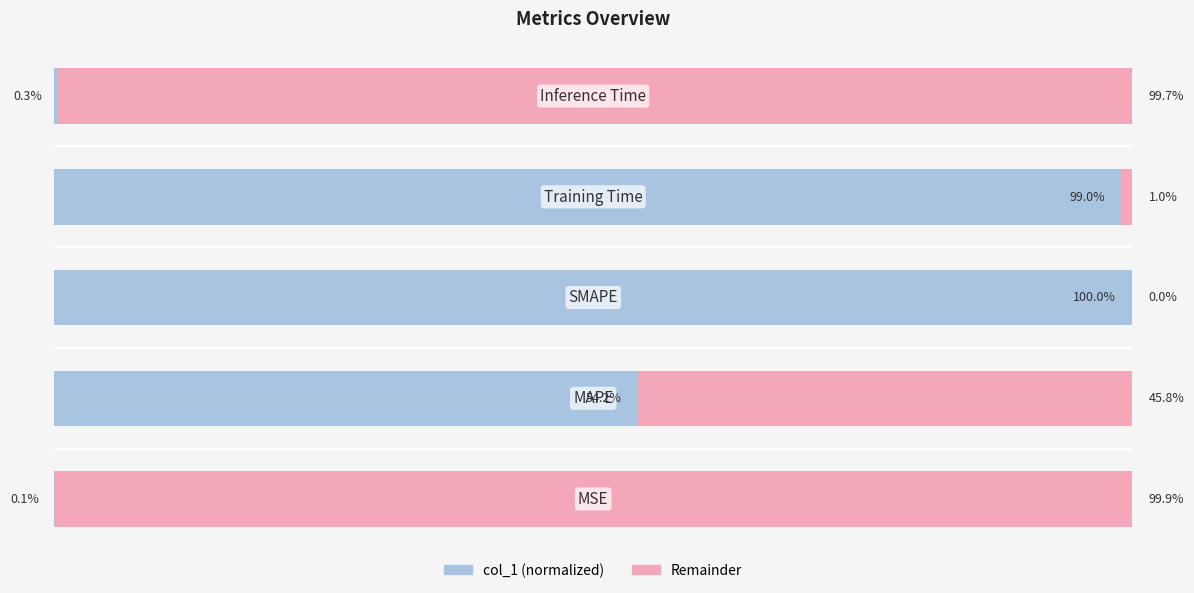

The Remainder series shows 99.9 at 0. True or false?

True